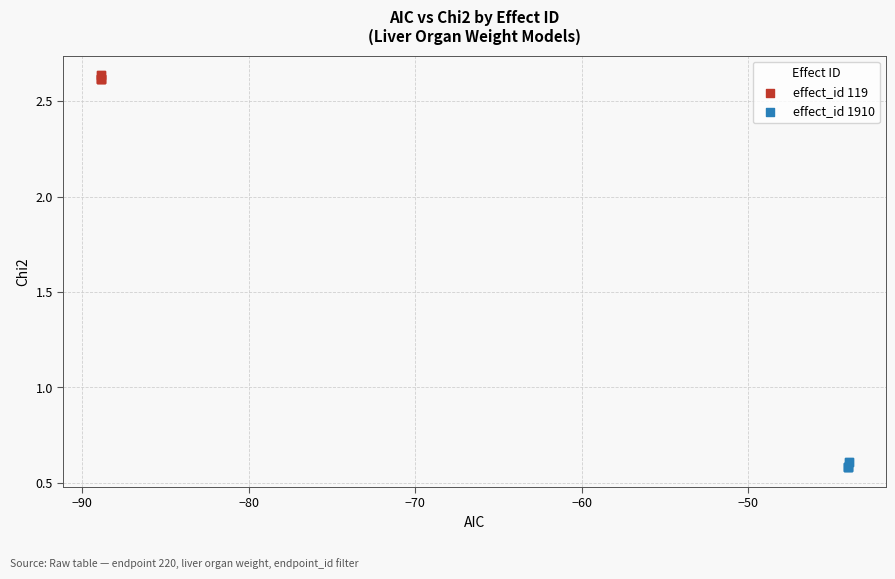

Which series reaches the minimum Y coordinate?

effect_id 1910